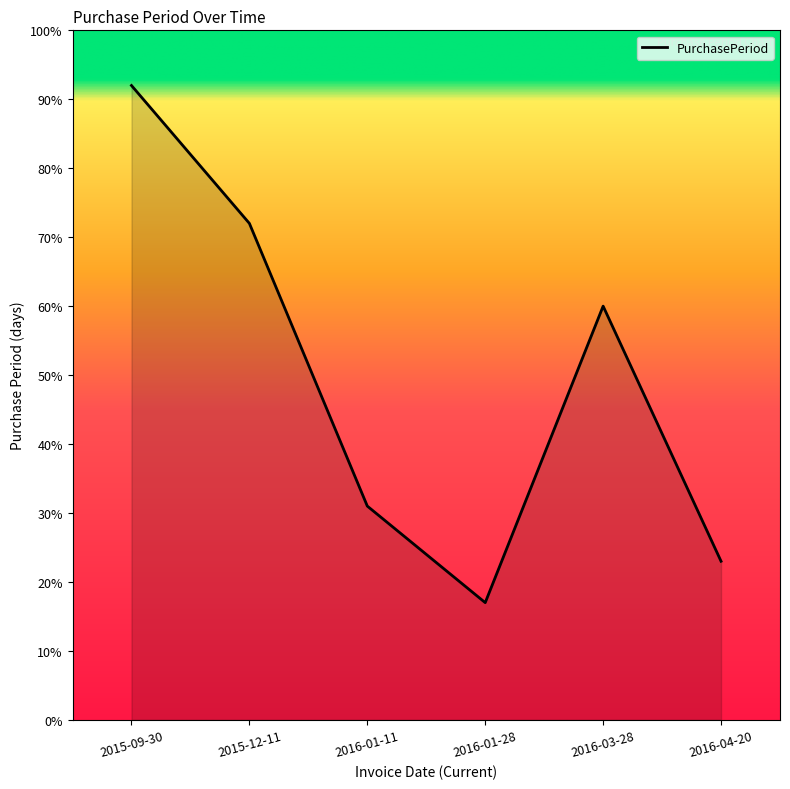

How many lines are shown in the chart?

1